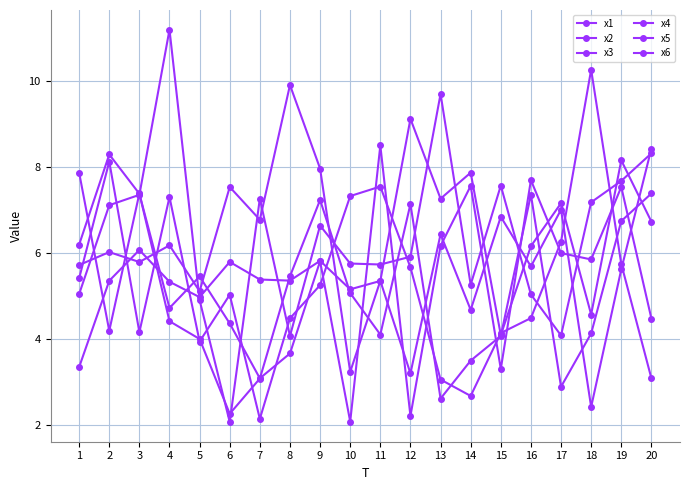

True or false: x3 has a value of 7.7 at 19.

True